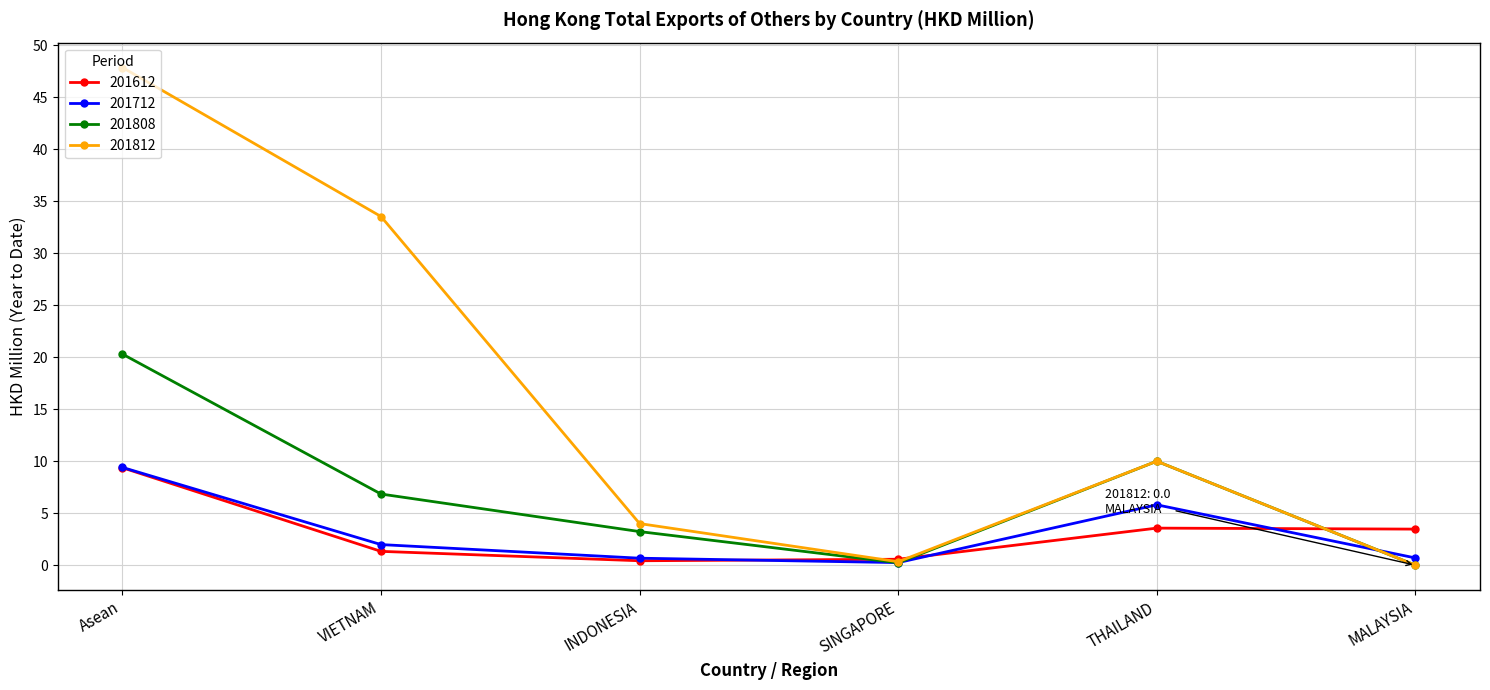

Read the 201812 value at THAILAND.

10.0